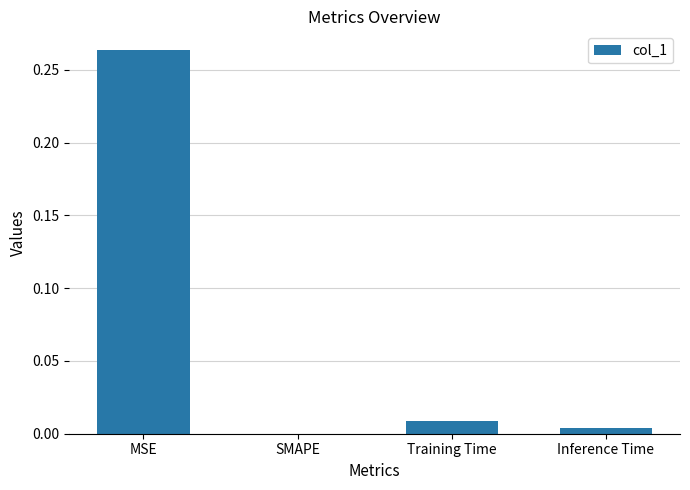

Where is the data nearest to the value 0?

SMAPE